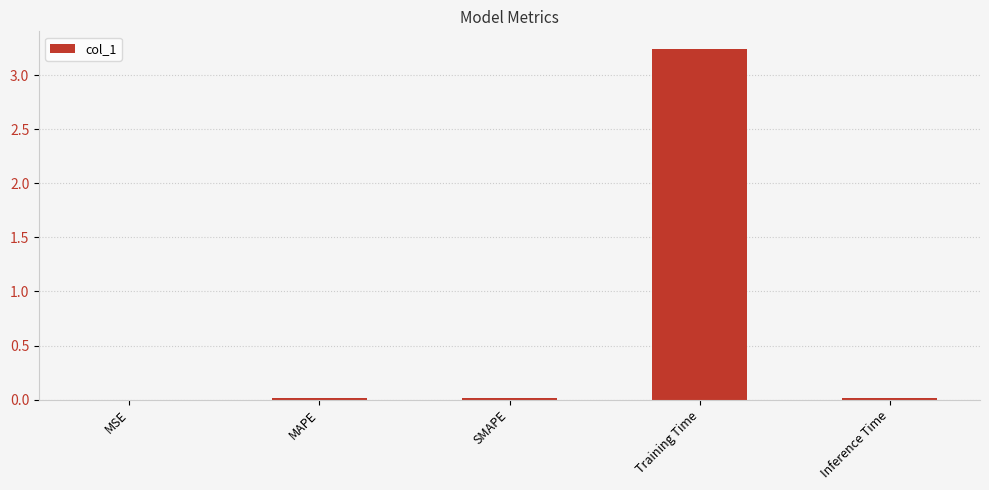

Does the chart contain stacked bars?

No